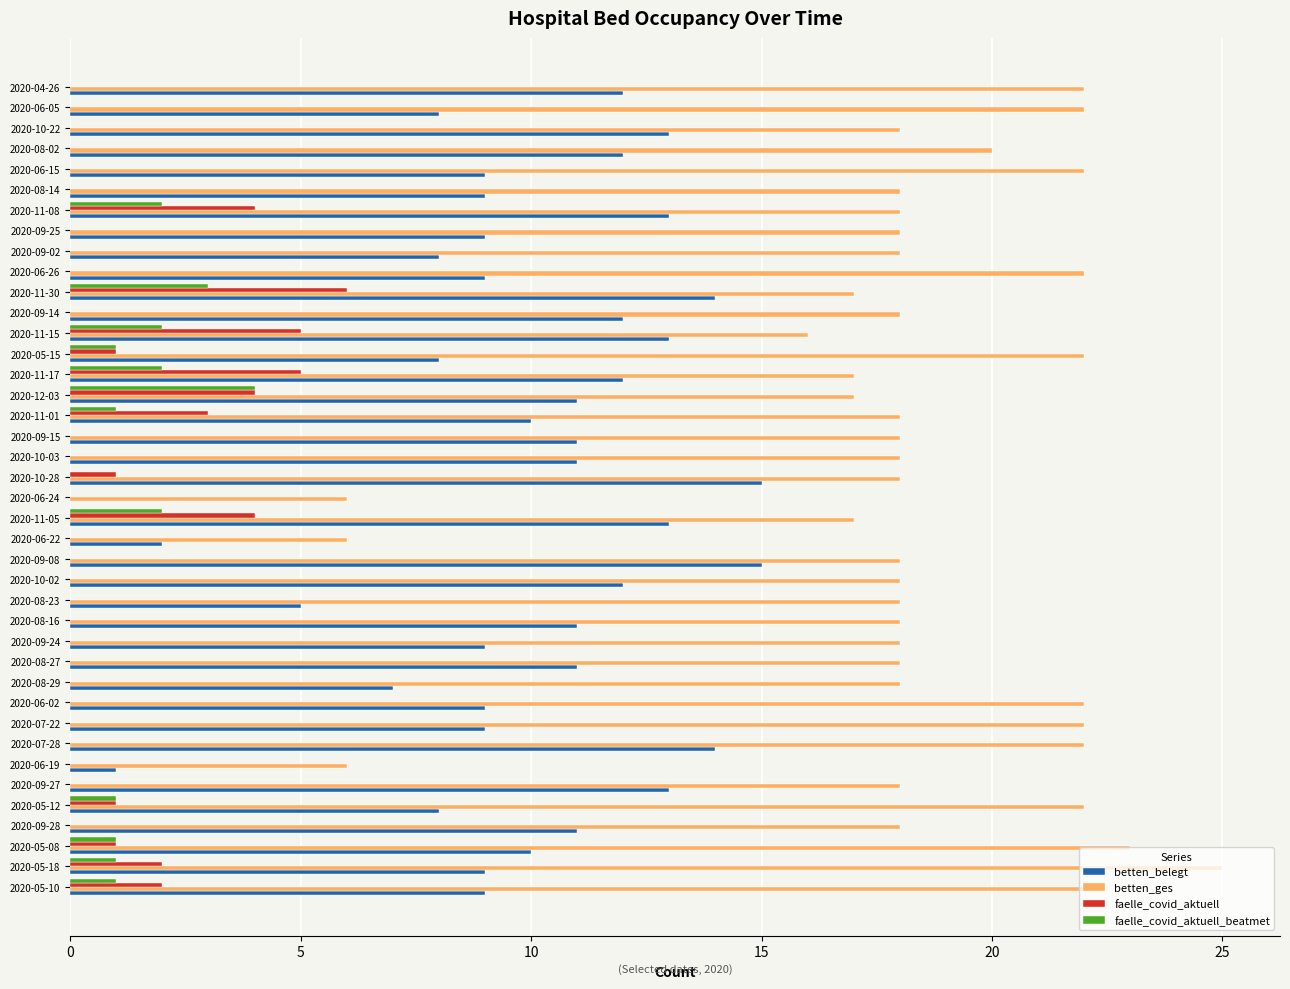

What is the total value across all series at 2020-07-28?

36